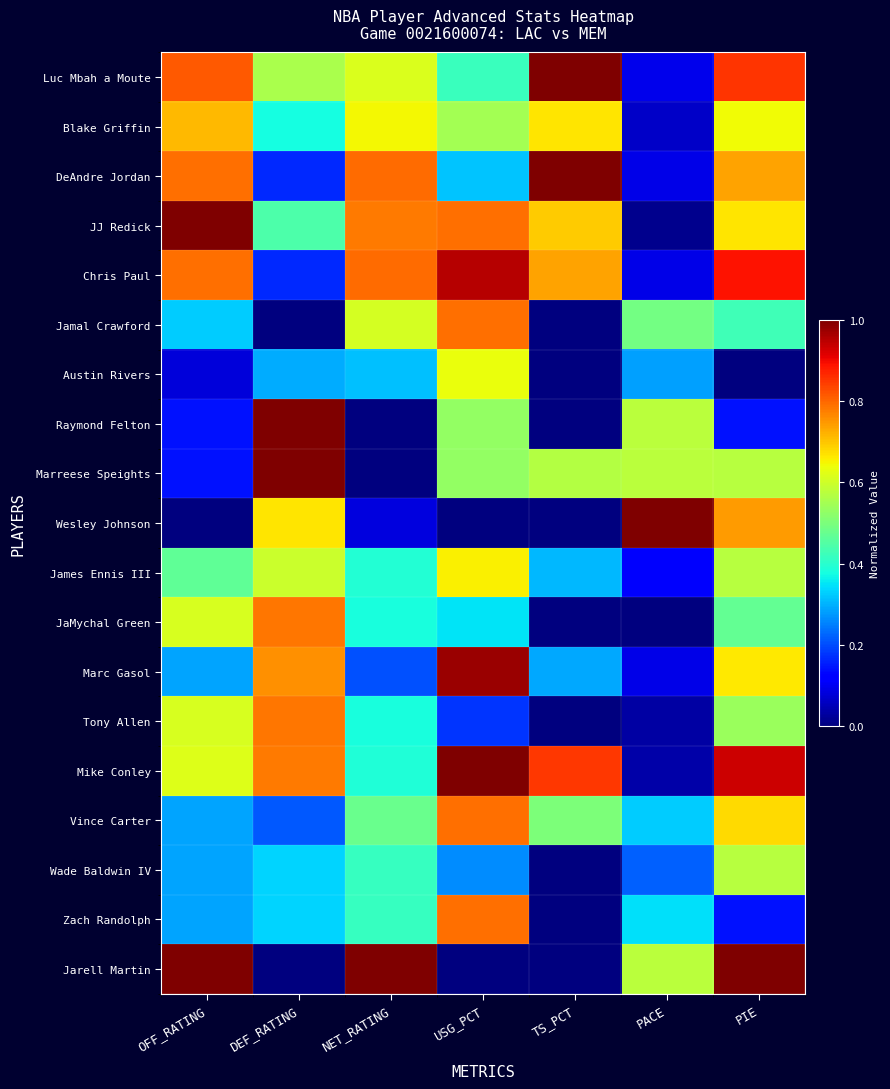

List the series in order of their peak value, highest first.

Luc Mbah a Moute, DeAndre Jordan, JJ Redick, Raymond Felton, Marreese Speights, Wesley Johnson, Mike Conley, Jarell Martin, Marc Gasol, Chris Paul, Jamal Crawford, Vince Carter, Zach Randolph, JaMychal Green, Tony Allen, Blake Griffin, James Ennis III, Austin Rivers, Wade Baldwin IV